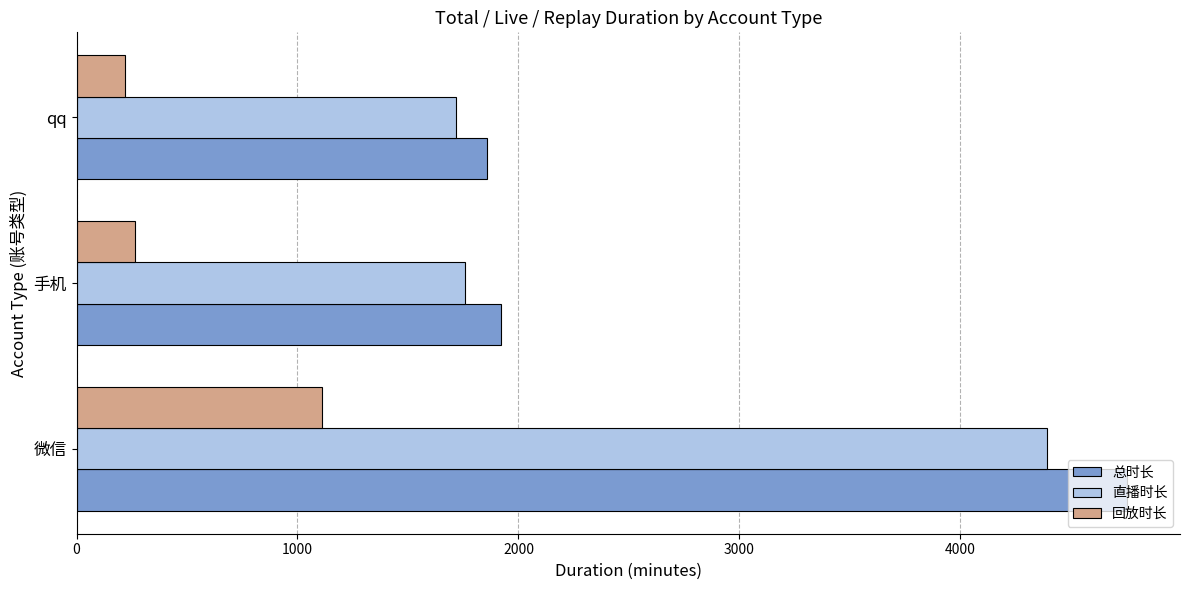

The 回放时长 series shows 220 at qq. True or false?

True